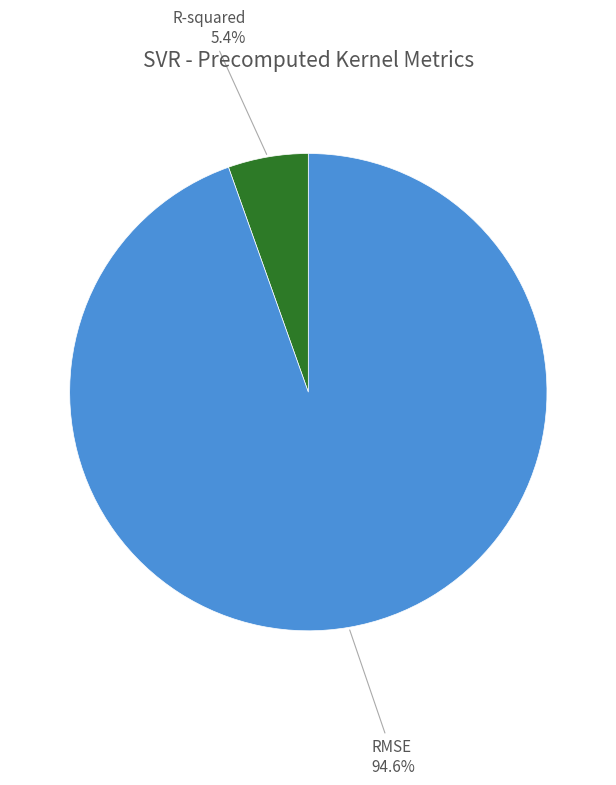

Which has a higher value, RMSE or R-squared?

RMSE